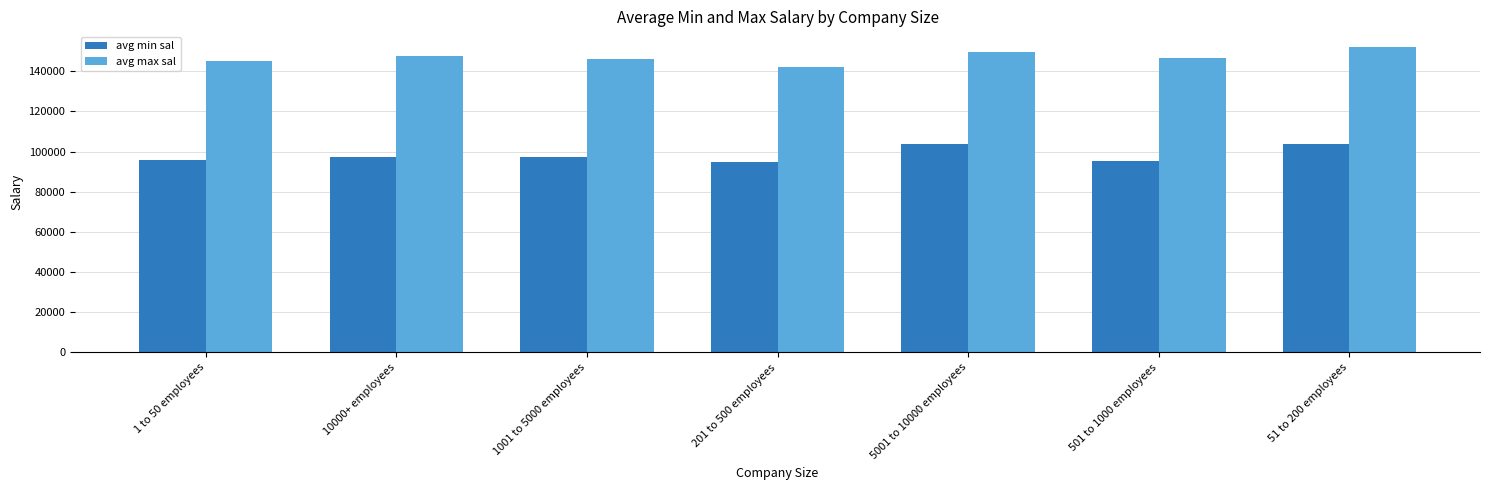

What is the spread (max minus min) of values at 10000+ employees?

50500.0